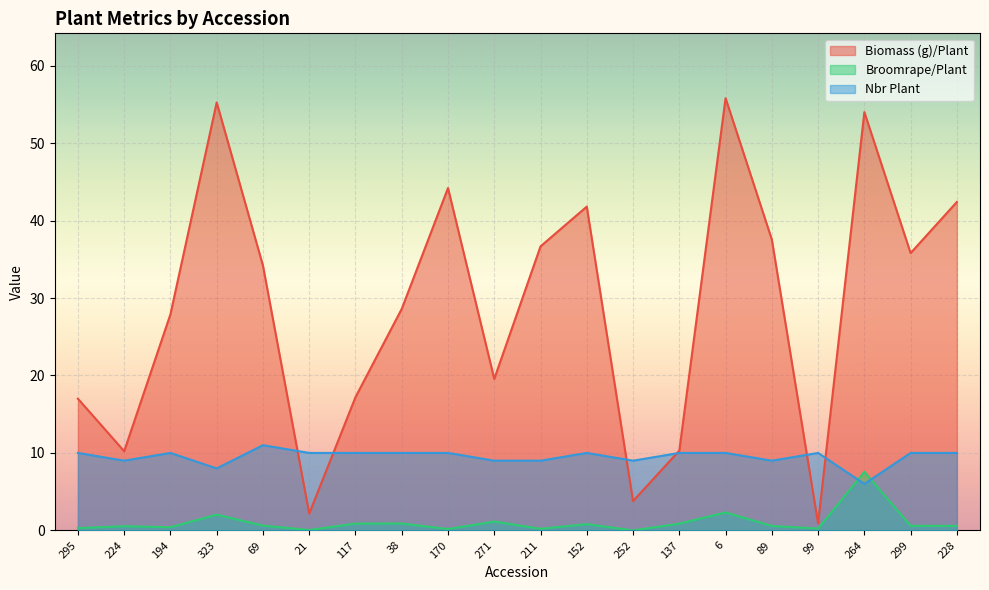

The value of Broomrape/Plant at 299 is 0.3. True or false?

False